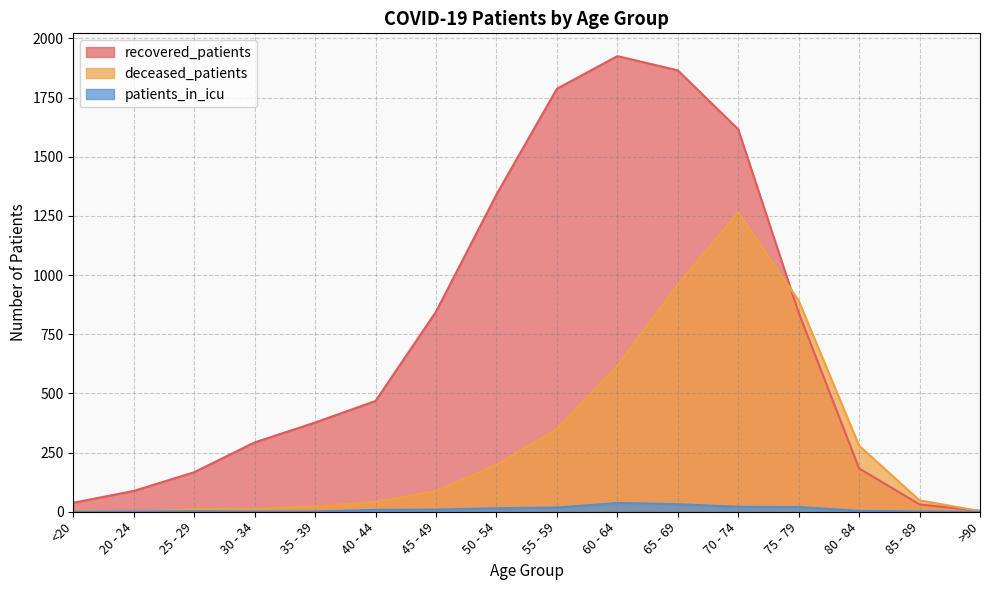

True or false: recovered_patients and patients_in_icu intersect in this chart.

False